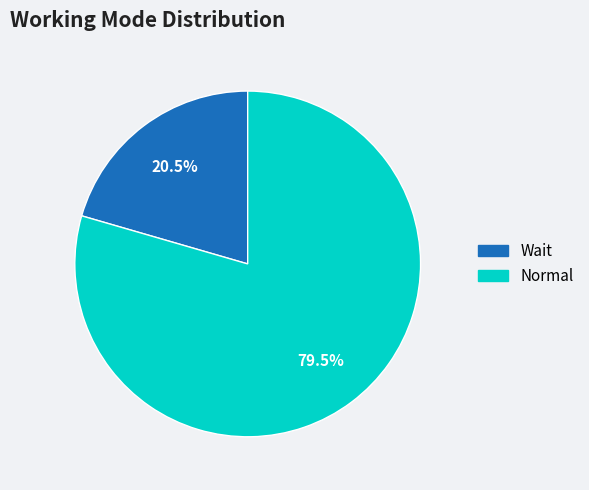

Count the number of slices in the pie.

2